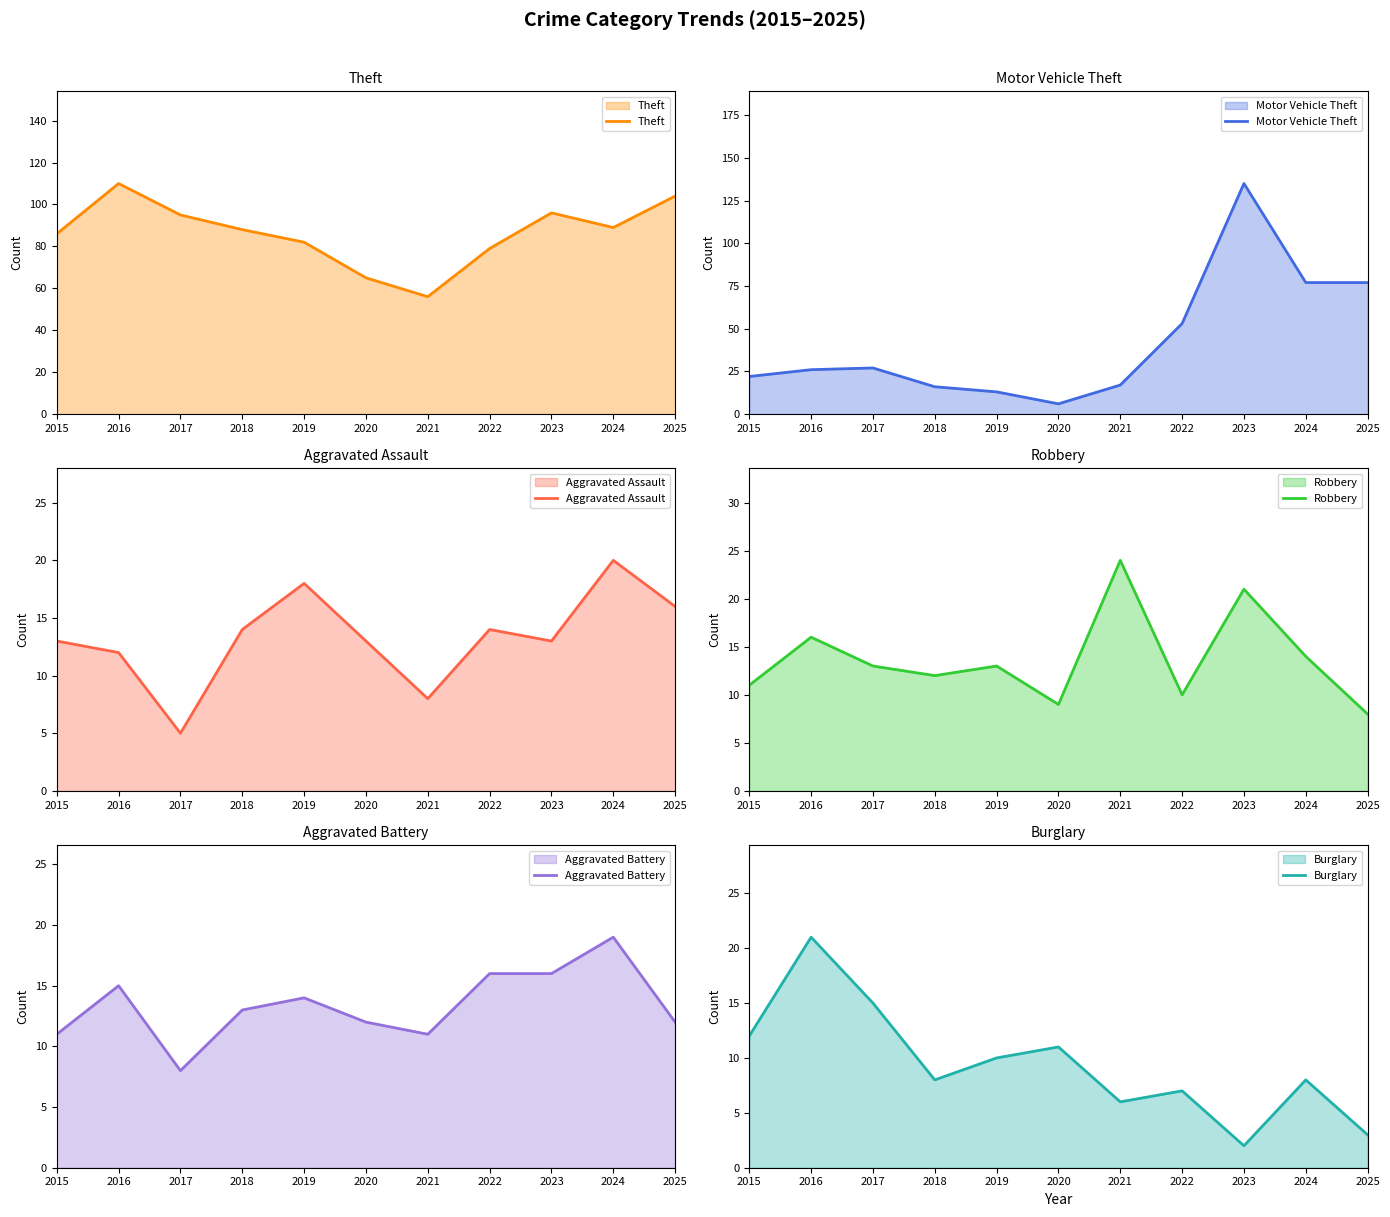

Where is Robbery nearest to the value 16?

2016